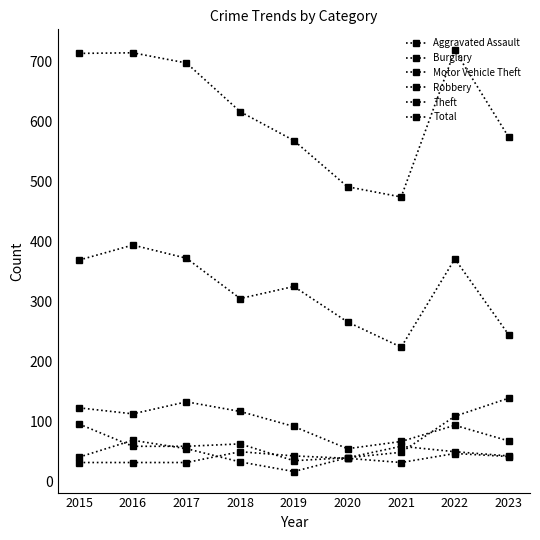

How many series are shown in this chart?

6